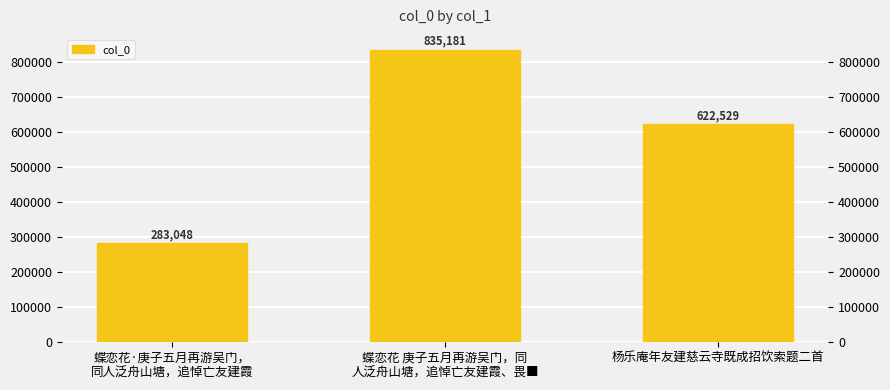

Which category has the lowest value across all series?

蝶恋花·庚子五月再游吴门，
同人泛舟山塘，追悼亡友建霞